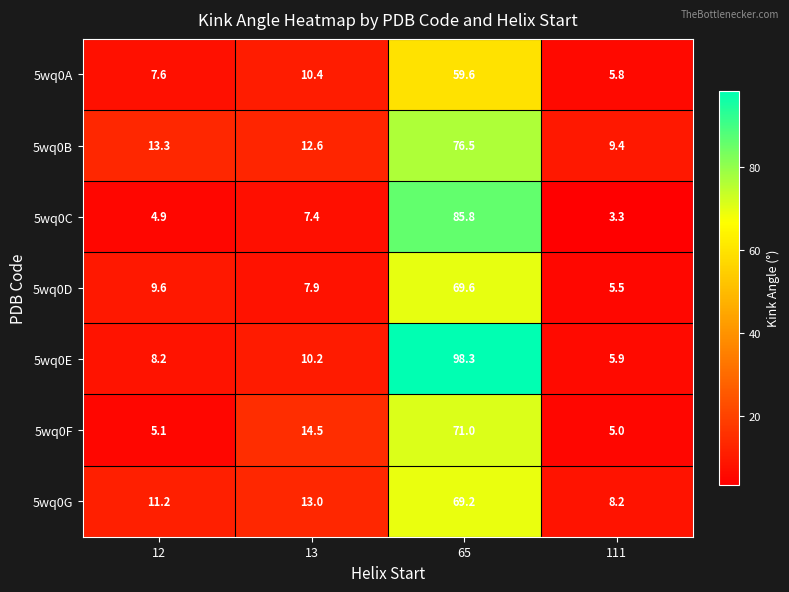

Reading left to right, transcribe all the data shown in this chart.

5wq0A: 7.6	10.4	59.6	5.8
5wq0B: 13.3	12.6	76.5	9.4
5wq0C: 4.9	7.4	85.8	3.3
5wq0D: 9.6	7.9	69.6	5.5
5wq0E: 8.2	10.2	98.3	5.9
5wq0F: 5.1	14.5	71.0	5.0
5wq0G: 11.2	13.0	69.2	8.2